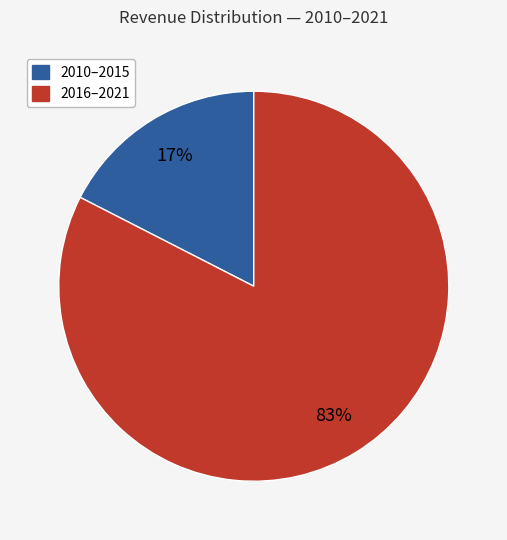

To the nearest percent, what portion does 2016–2021 represent?

83%